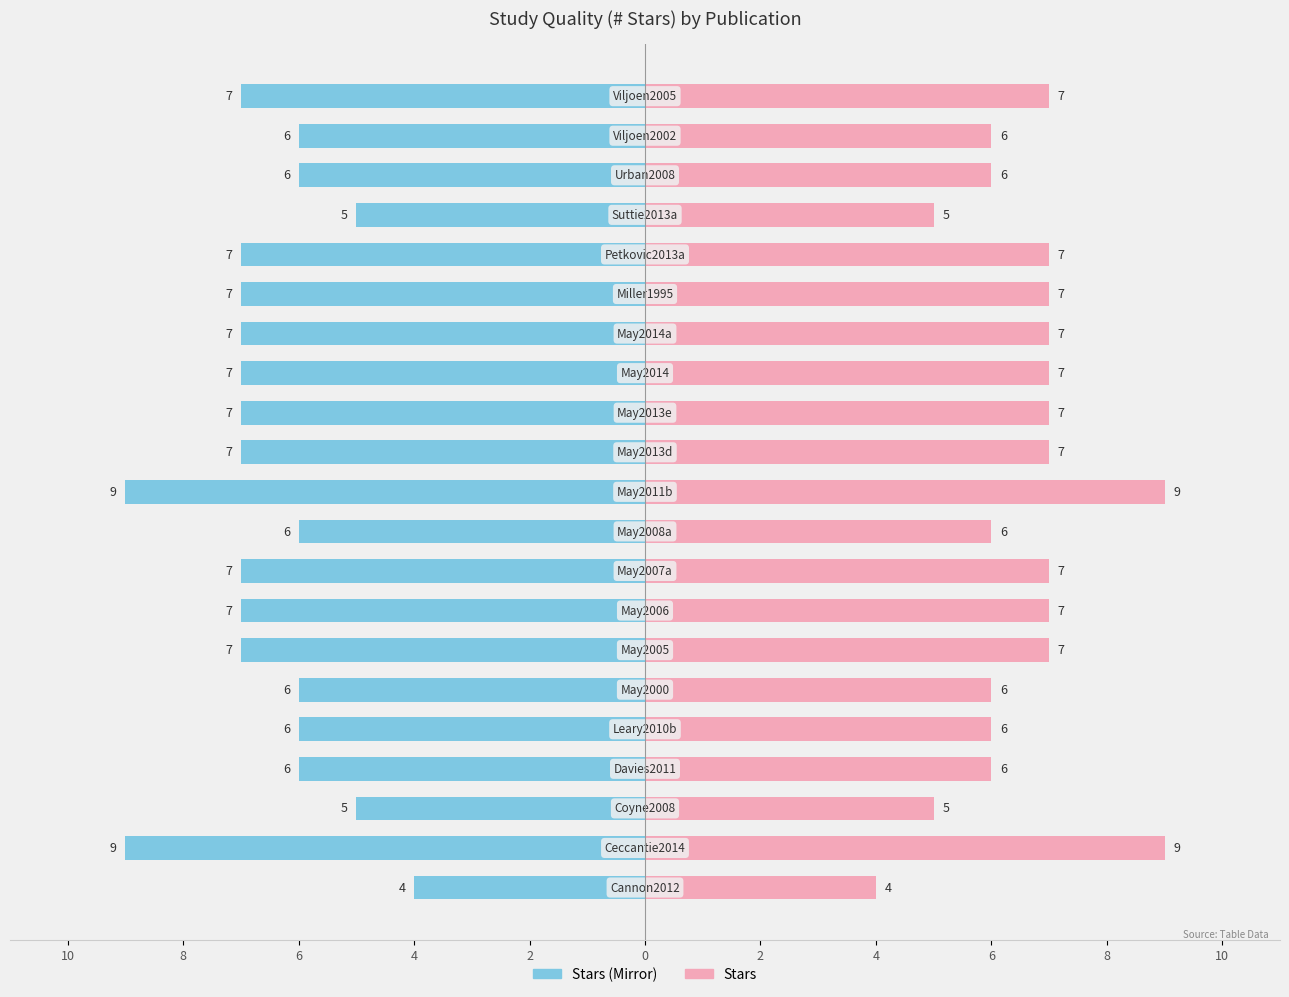

How many data points in # Stars (Right) are above 7?

2